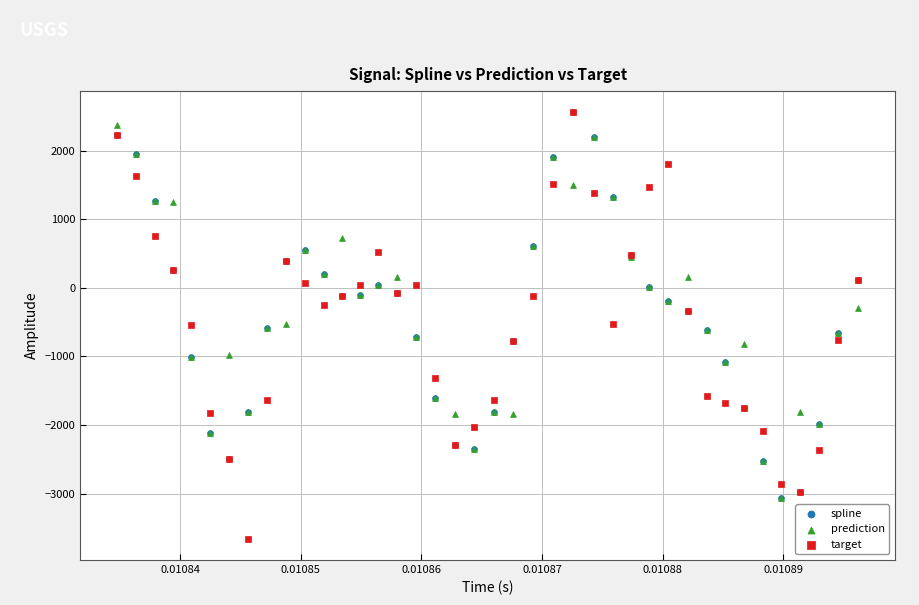

Which series contains the lowest Y value?

target